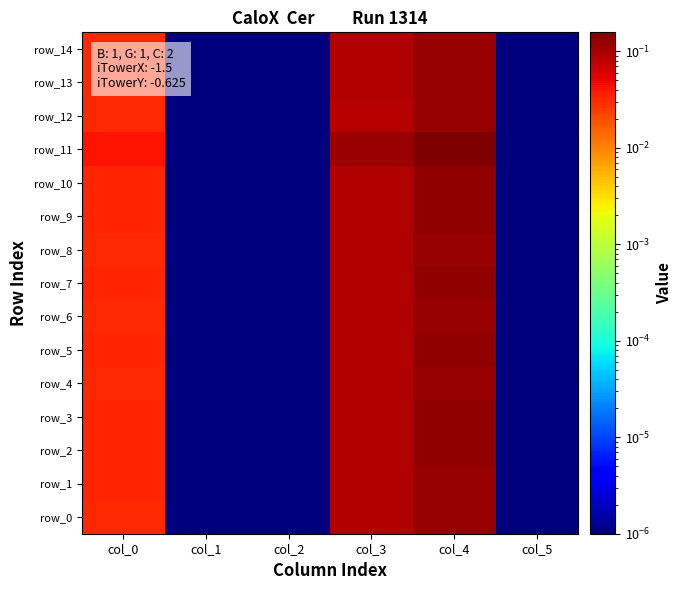

True or false: row_12 has a value of 0.1 at col_3.

True